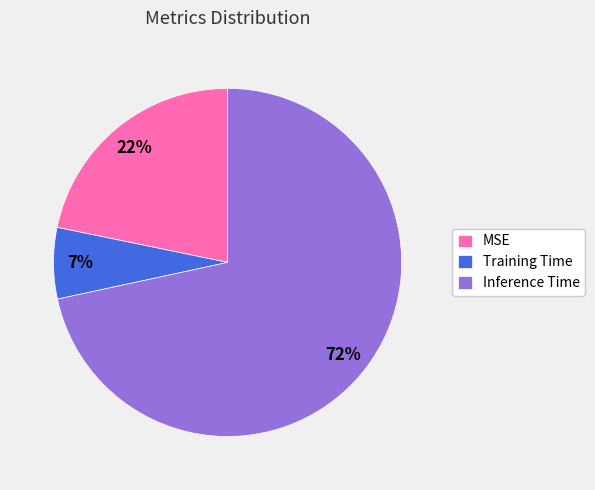

Do Training Time and Inference Time together represent more than half of the pie?

Yes